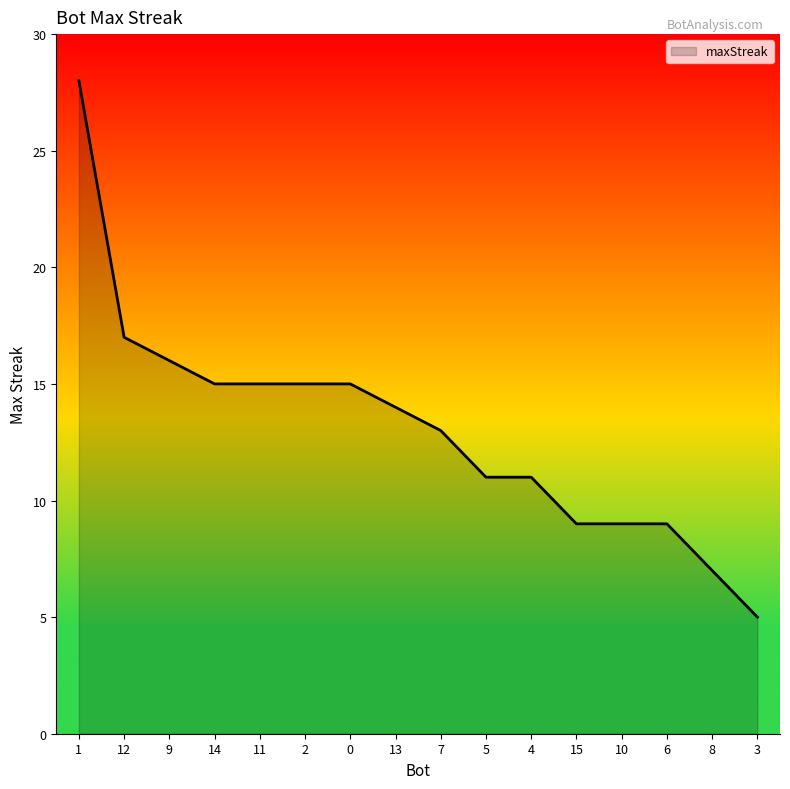

What is the difference between the values at 11 and 6?

6